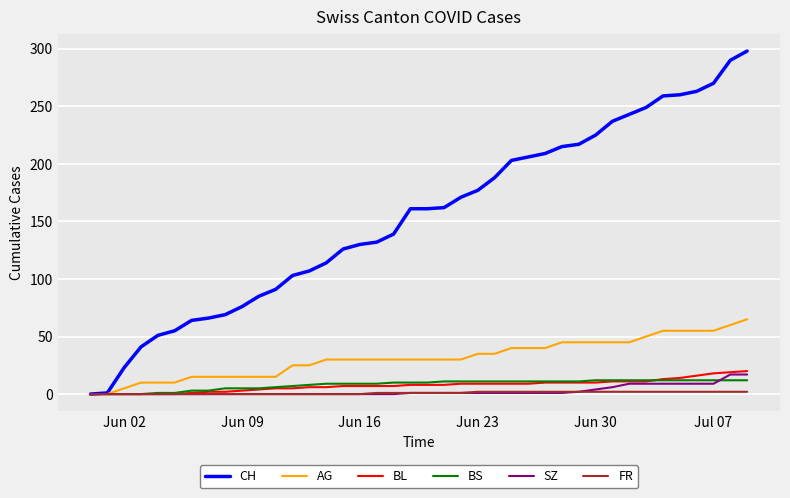

Which series has the largest range (max minus min)?

CH